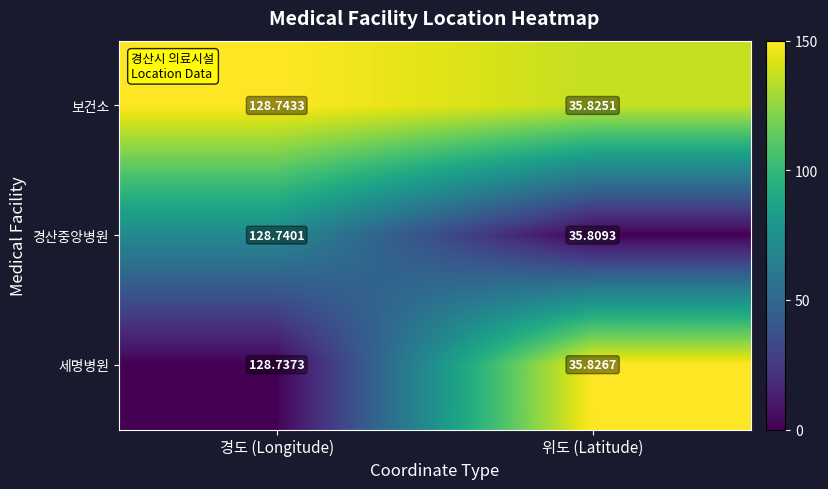

Rank the categories by 보건소 value from highest to lowest.

경도 (Longitude), 위도 (Latitude)